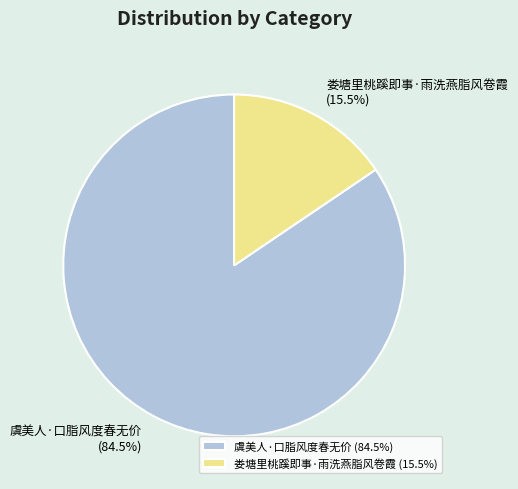

Does 娄塘里桃蹊即事·雨洗燕脂风卷霞 (15.5%) represent more than half of the total?

No